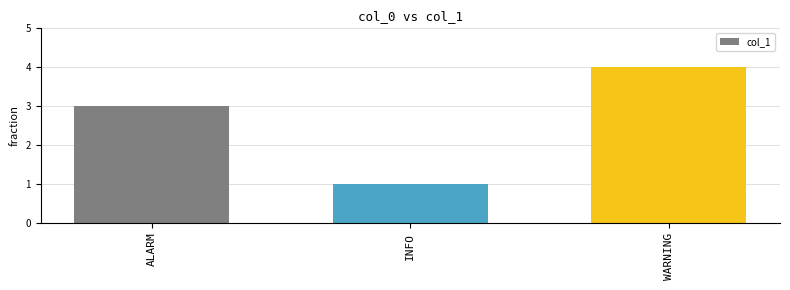

Does the chart contain any negative values?

No